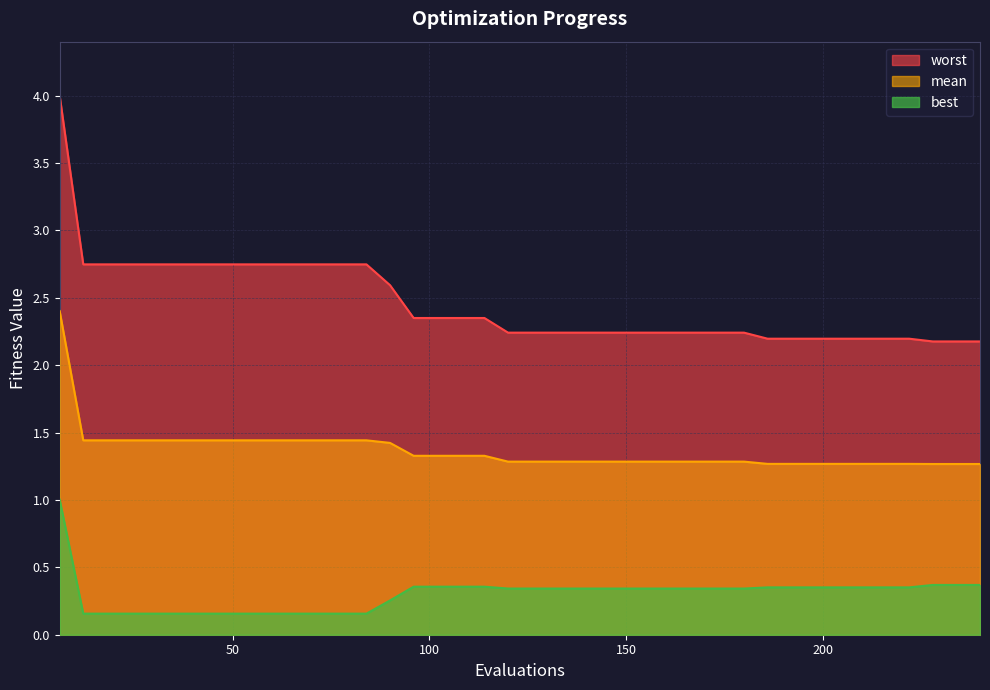

At which category is the sum across all series the highest?

6